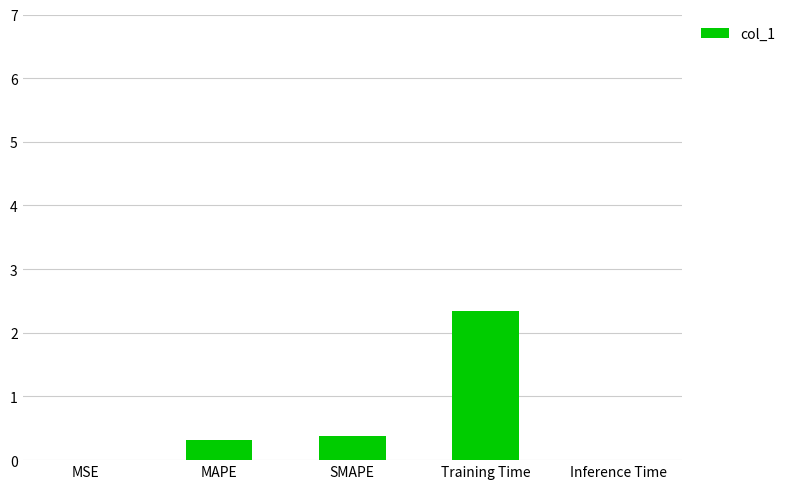

Which label corresponds to the largest value in the chart?

Training Time